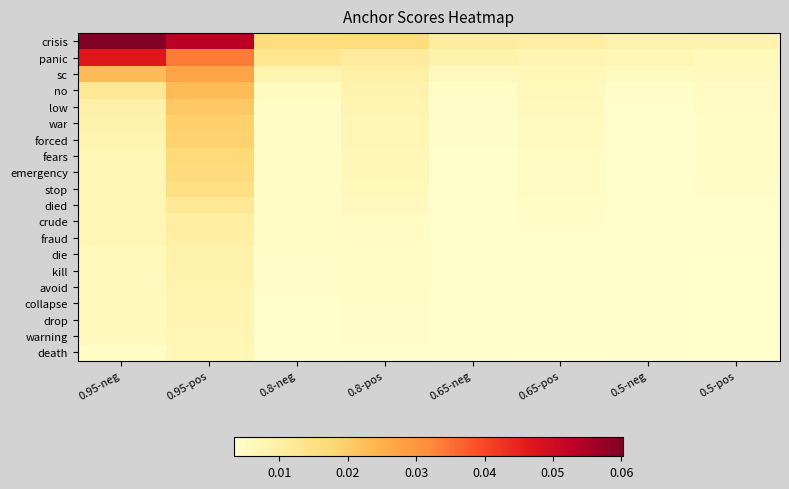

Reading right to left, list all the values displayed in this chart.

crisis: 0.5-pos=0.0	0.5-neg=0.0	0.65-pos=0.0	0.65-neg=0.0	0.8-pos=0.0	0.8-neg=0.0	0.95-pos=0.1	0.95-neg=0.1
panic: 0.5-pos=0.0	0.5-neg=0.0	0.65-pos=0.0	0.65-neg=0.0	0.8-pos=0.0	0.8-neg=0.0	0.95-pos=0.0	0.95-neg=0.0
sc: 0.5-pos=0.0	0.5-neg=0.0	0.65-pos=0.0	0.65-neg=0.0	0.8-pos=0.0	0.8-neg=0.0	0.95-pos=0.0	0.95-neg=0.0
no: 0.5-pos=0.0	0.5-neg=0.0	0.65-pos=0.0	0.65-neg=0.0	0.8-pos=0.0	0.8-neg=0.0	0.95-pos=0.0	0.95-neg=0.0
low: 0.5-pos=0.0	0.5-neg=0.0	0.65-pos=0.0	0.65-neg=0.0	0.8-pos=0.0	0.8-neg=0.0	0.95-pos=0.0	0.95-neg=0.0
war: 0.5-pos=0.0	0.5-neg=0.0	0.65-pos=0.0	0.65-neg=0.0	0.8-pos=0.0	0.8-neg=0.0	0.95-pos=0.0	0.95-neg=0.0
forced: 0.5-pos=0.0	0.5-neg=0.0	0.65-pos=0.0	0.65-neg=0.0	0.8-pos=0.0	0.8-neg=0.0	0.95-pos=0.0	0.95-neg=0.0
fears: 0.5-pos=0.0	0.5-neg=0.0	0.65-pos=0.0	0.65-neg=0.0	0.8-pos=0.0	0.8-neg=0.0	0.95-pos=0.0	0.95-neg=0.0
emergency: 0.5-pos=0.0	0.5-neg=0.0	0.65-pos=0.0	0.65-neg=0.0	0.8-pos=0.0	0.8-neg=0.0	0.95-pos=0.0	0.95-neg=0.0
stop: 0.5-pos=0.0	0.5-neg=0.0	0.65-pos=0.0	0.65-neg=0.0	0.8-pos=0.0	0.8-neg=0.0	0.95-pos=0.0	0.95-neg=0.0
died: 0.5-pos=0.0	0.5-neg=0.0	0.65-pos=0.0	0.65-neg=0.0	0.8-pos=0.0	0.8-neg=0.0	0.95-pos=0.0	0.95-neg=0.0
crude: 0.5-pos=0.0	0.5-neg=0.0	0.65-pos=0.0	0.65-neg=0.0	0.8-pos=0.0	0.8-neg=0.0	0.95-pos=0.0	0.95-neg=0.0
fraud: 0.5-pos=0.0	0.5-neg=0.0	0.65-pos=0.0	0.65-neg=0.0	0.8-pos=0.0	0.8-neg=0.0	0.95-pos=0.0	0.95-neg=0.0
die: 0.5-pos=0.0	0.5-neg=0.0	0.65-pos=0.0	0.65-neg=0.0	0.8-pos=0.0	0.8-neg=0.0	0.95-pos=0.0	0.95-neg=0.0
kill: 0.5-pos=0.0	0.5-neg=0.0	0.65-pos=0.0	0.65-neg=0.0	0.8-pos=0.0	0.8-neg=0.0	0.95-pos=0.0	0.95-neg=0.0
avoid: 0.5-pos=0.0	0.5-neg=0.0	0.65-pos=0.0	0.65-neg=0.0	0.8-pos=0.0	0.8-neg=0.0	0.95-pos=0.0	0.95-neg=0.0
collapse: 0.5-pos=0.0	0.5-neg=0.0	0.65-pos=0.0	0.65-neg=0.0	0.8-pos=0.0	0.8-neg=0.0	0.95-pos=0.0	0.95-neg=0.0
drop: 0.5-pos=0.0	0.5-neg=0.0	0.65-pos=0.0	0.65-neg=0.0	0.8-pos=0.0	0.8-neg=0.0	0.95-pos=0.0	0.95-neg=0.0
warning: 0.5-pos=0.0	0.5-neg=0.0	0.65-pos=0.0	0.65-neg=0.0	0.8-pos=0.0	0.8-neg=0.0	0.95-pos=0.0	0.95-neg=0.0
death: 0.5-pos=0.0	0.5-neg=0.0	0.65-pos=0.0	0.65-neg=0.0	0.8-pos=0.0	0.8-neg=0.0	0.95-pos=0.0	0.95-neg=0.0